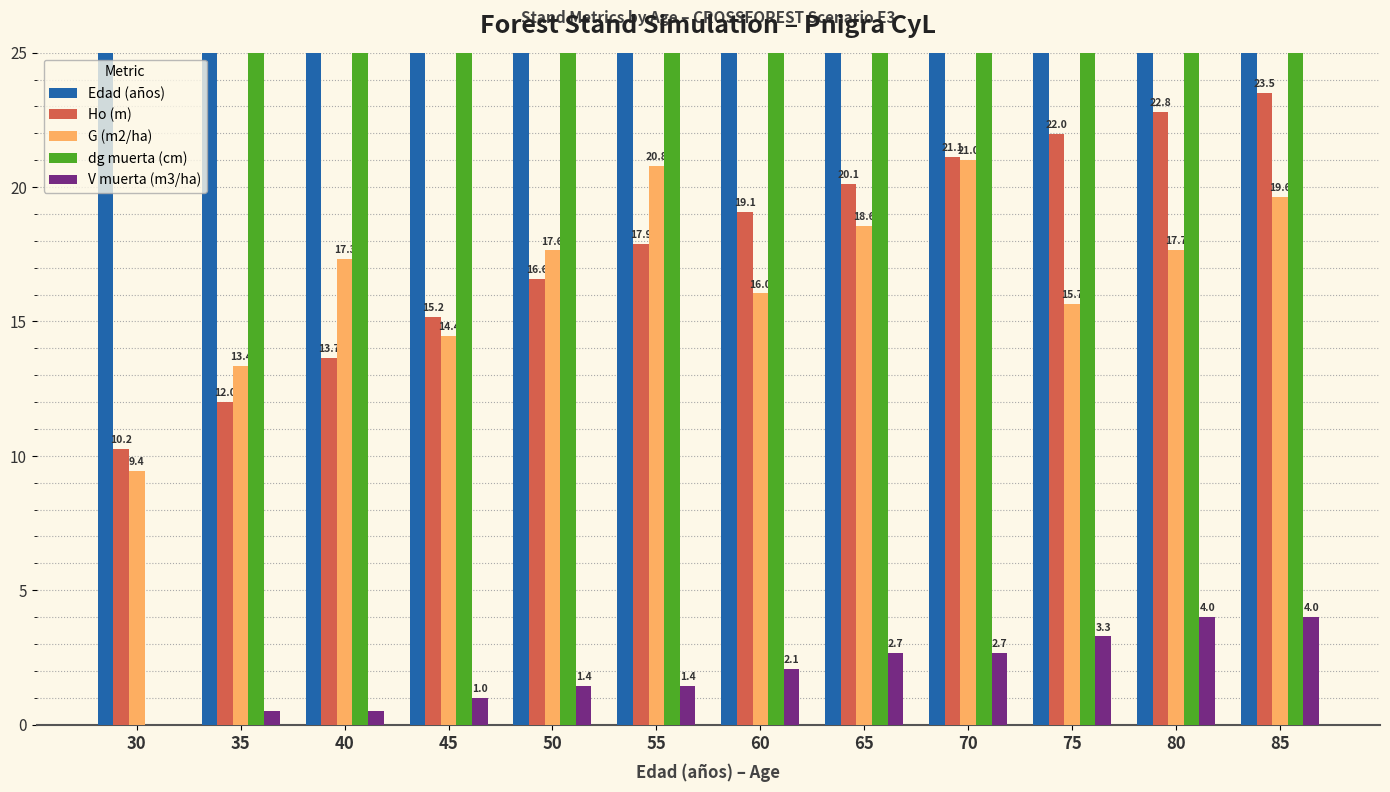

At which category is the sum across all series the highest?

85